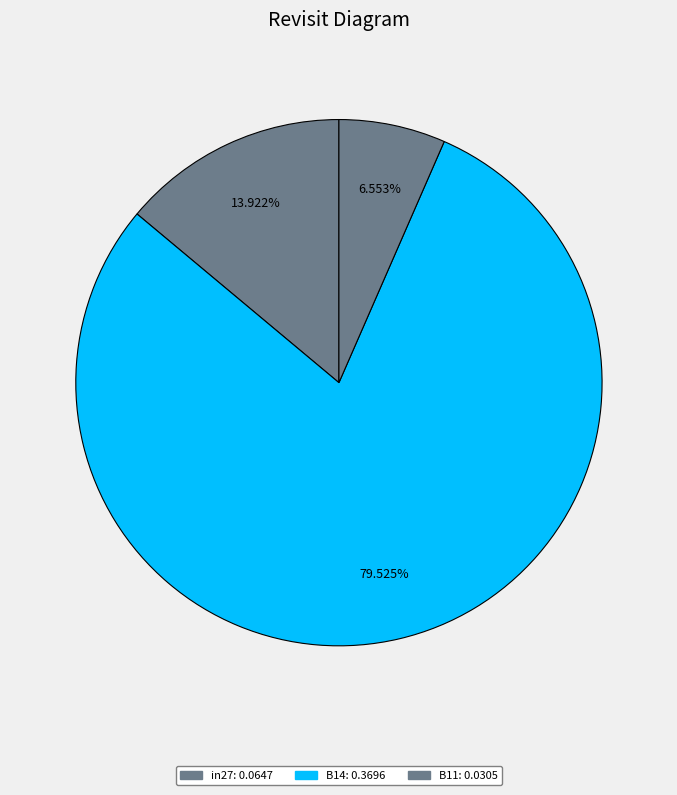

To the nearest percent, what percentage of the pie is B14?

80%